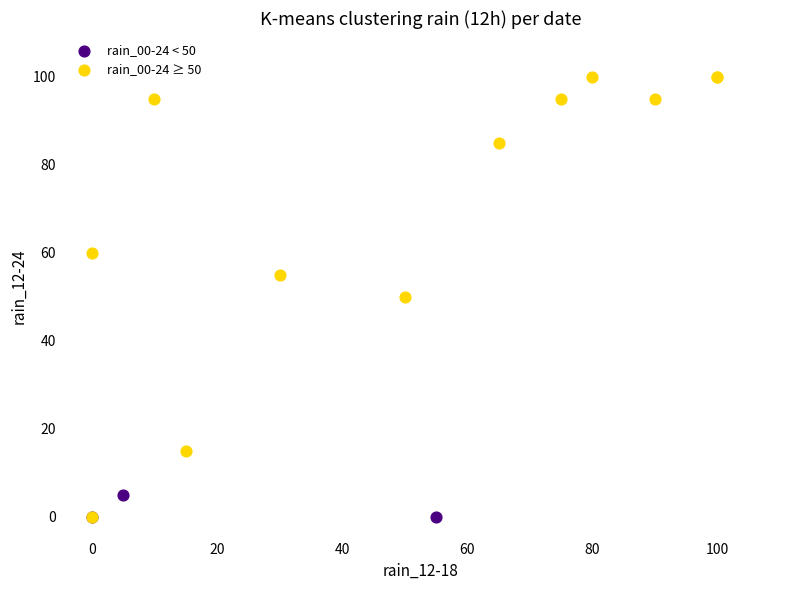

Which series reaches the maximum Y coordinate?

rain_00-24 ≥ 50